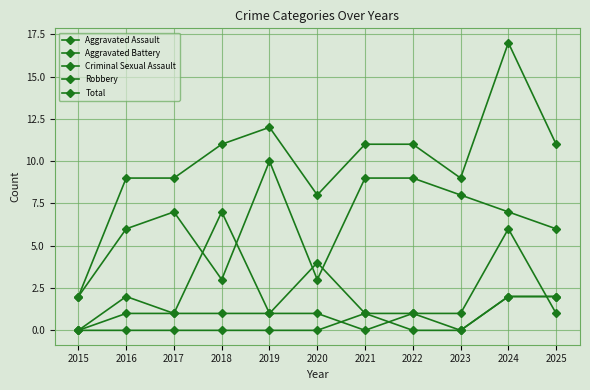

What is the average value of the Aggravated Assault series?

1